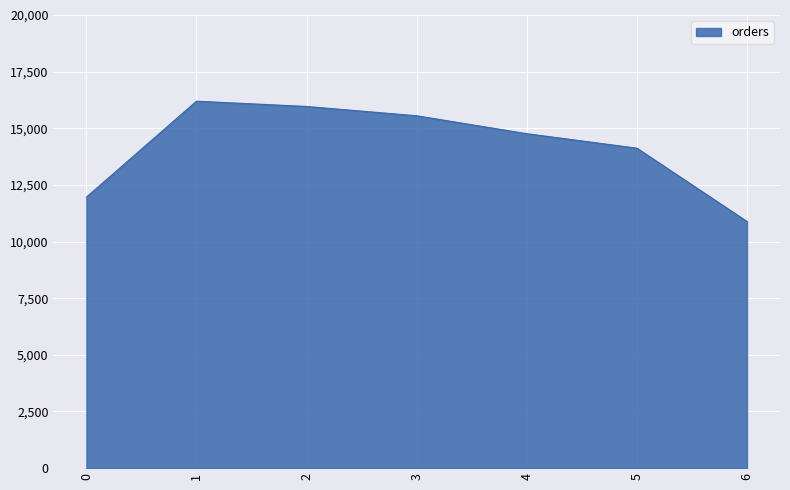

What is the difference between the maximum and minimum values?

5309